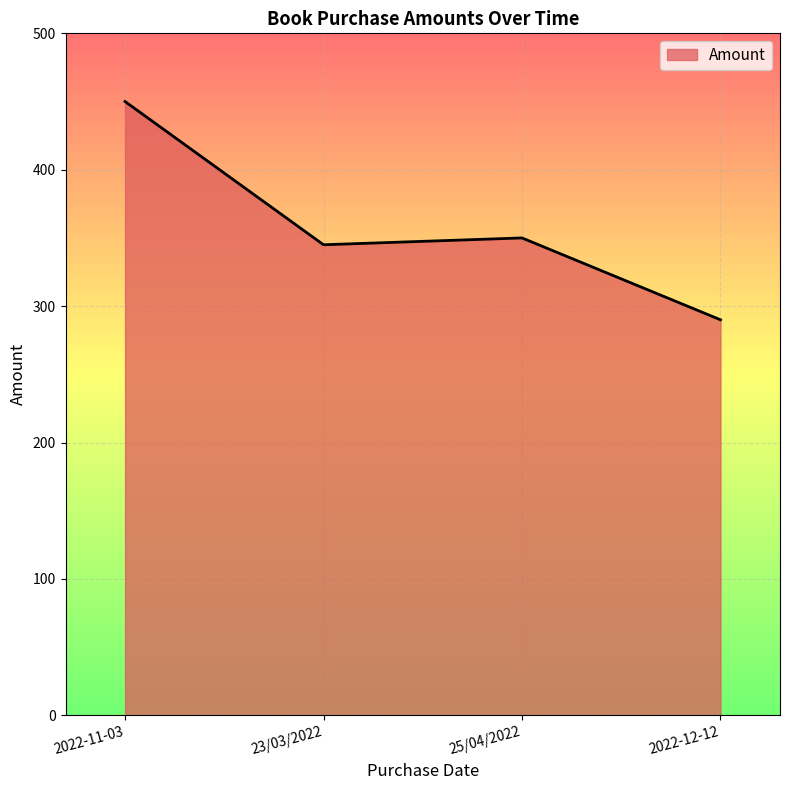

Where is the data nearest to the value 370?

25/04/2022